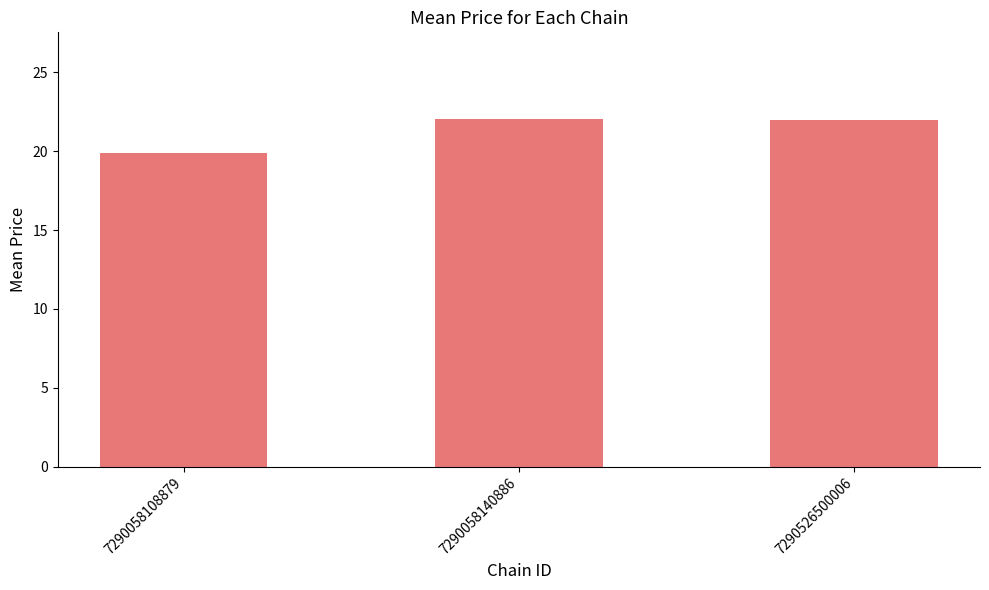

Approximately how many times larger is the value at 7290526500006 compared to 7290058140886?

1.0